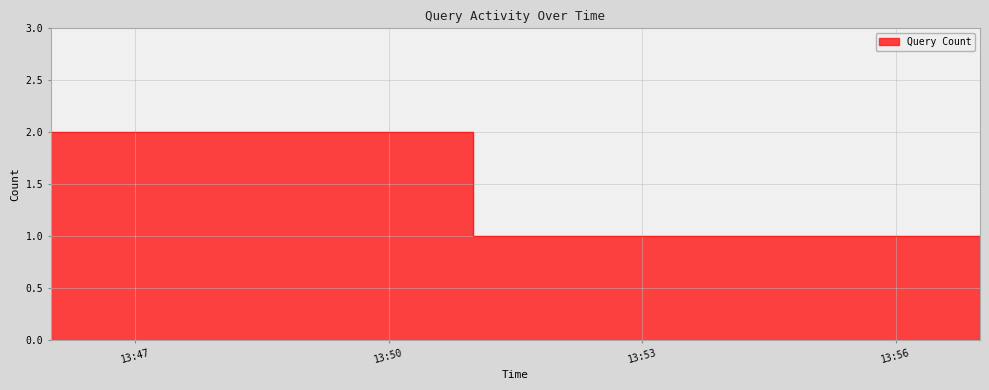

Reading left to right, what are all the values shown in this chart?

2	1	1